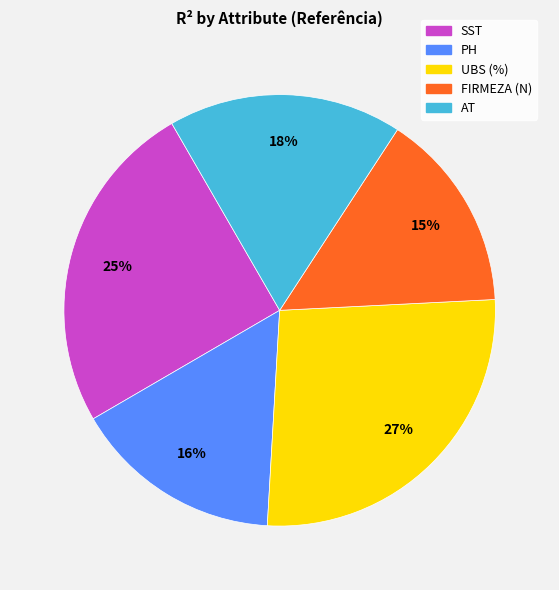

Is there a majority slice in this chart?

No